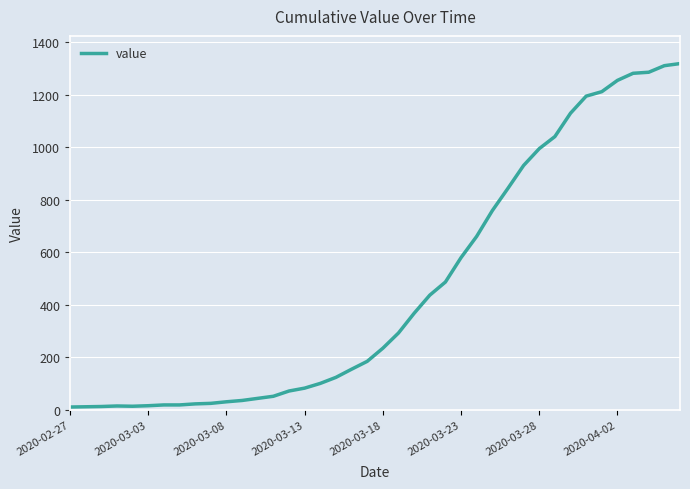

What is the greatest value displayed?

1318